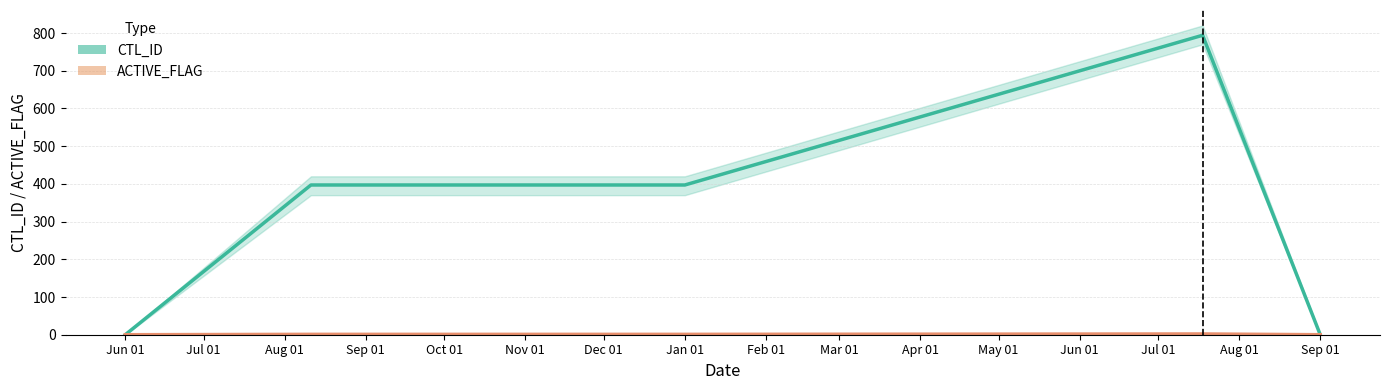

How many positive values does the ACTIVE_FLAG series have?

3